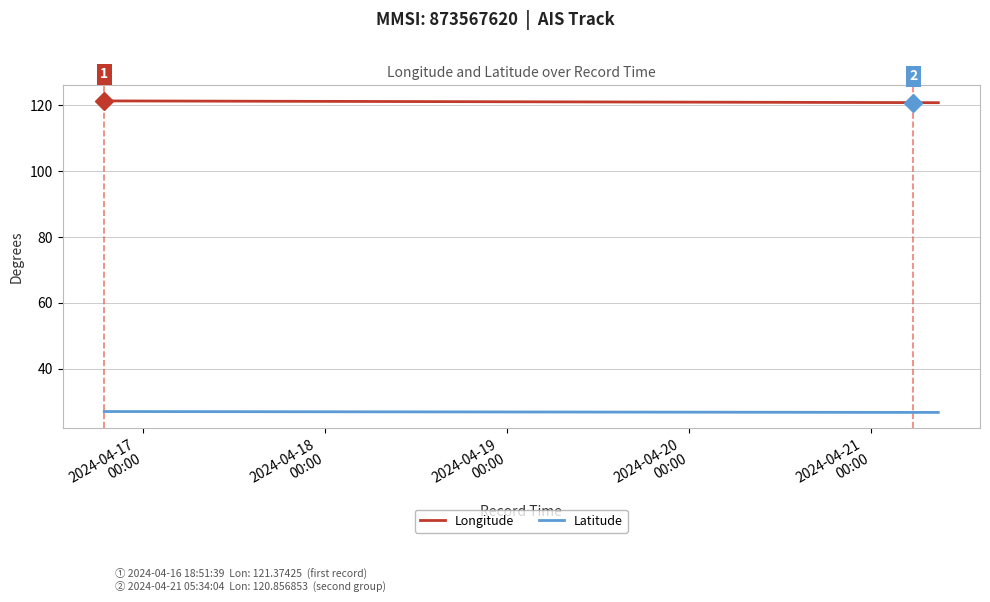

Rank the series by their average value, from lowest to highest.

Latitude, Longitude